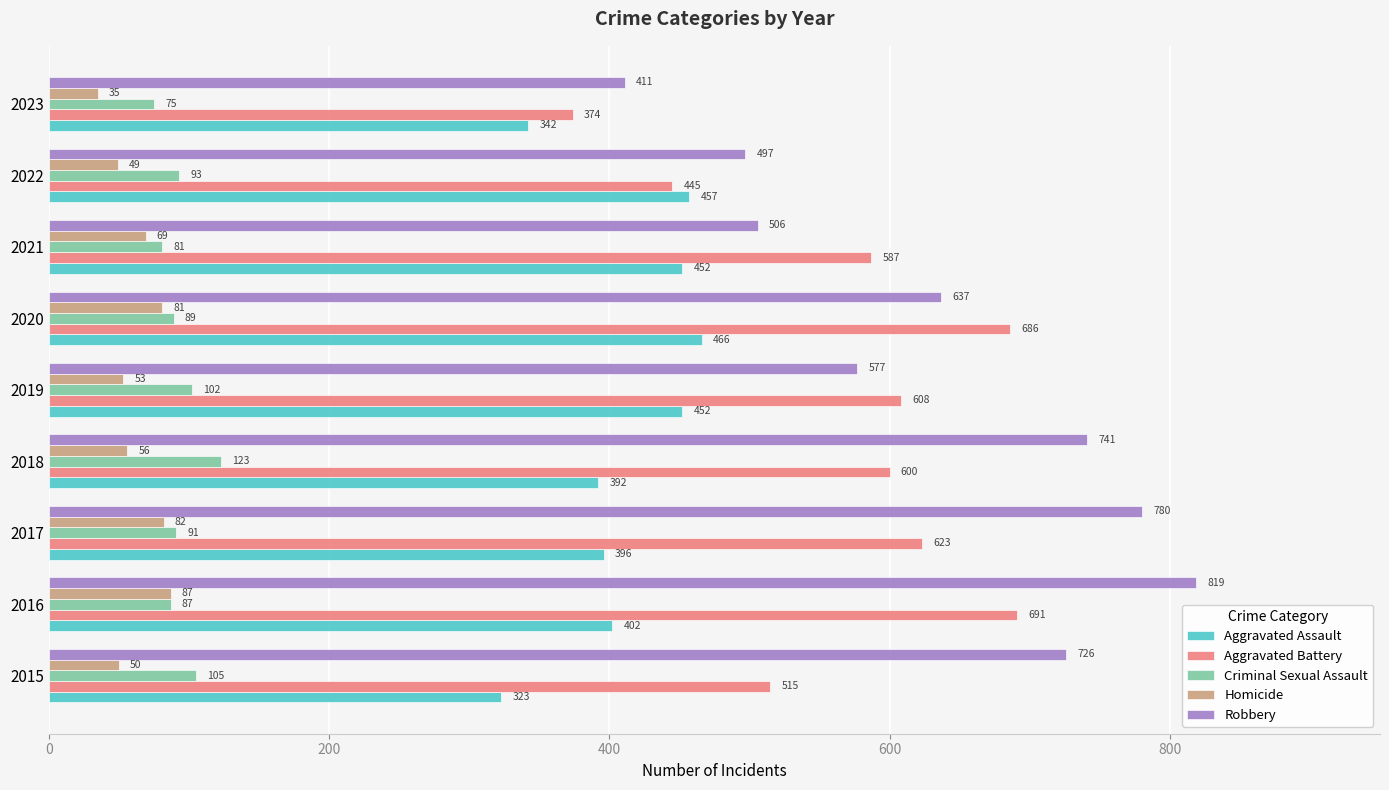

What is the smallest value displayed?

35